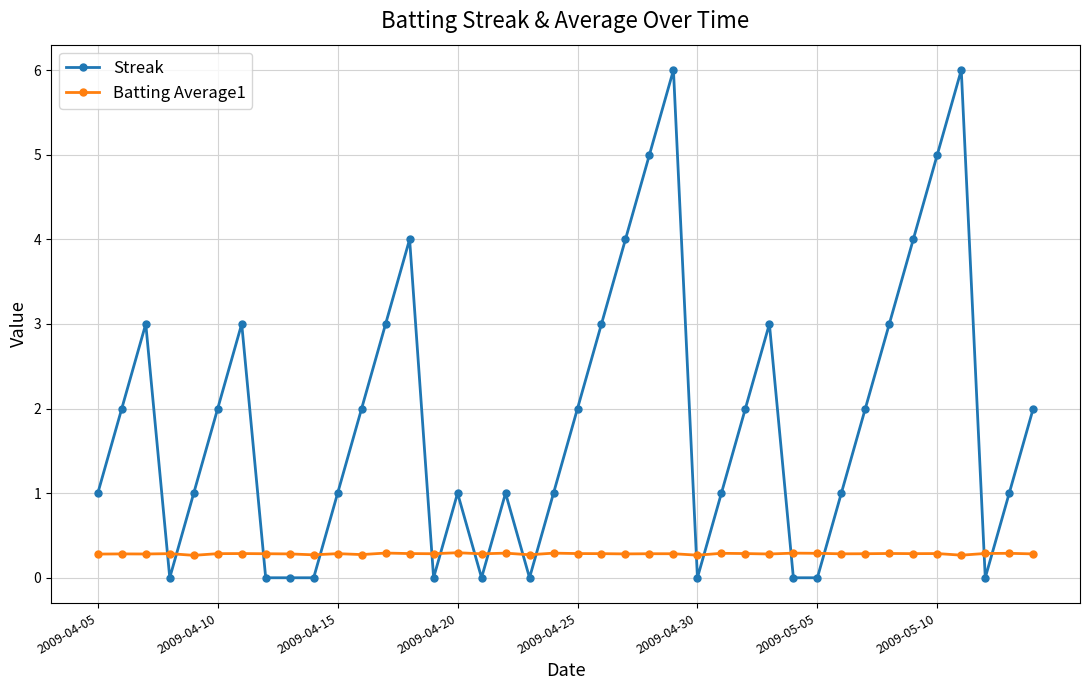

Rank the series by their average value, from highest to lowest.

Streak, Batting Average1